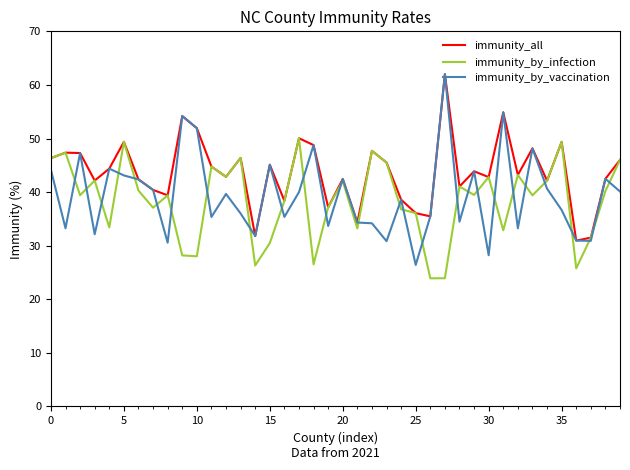

What is the lowest value of the immunity_by_vaccination series?

26.4